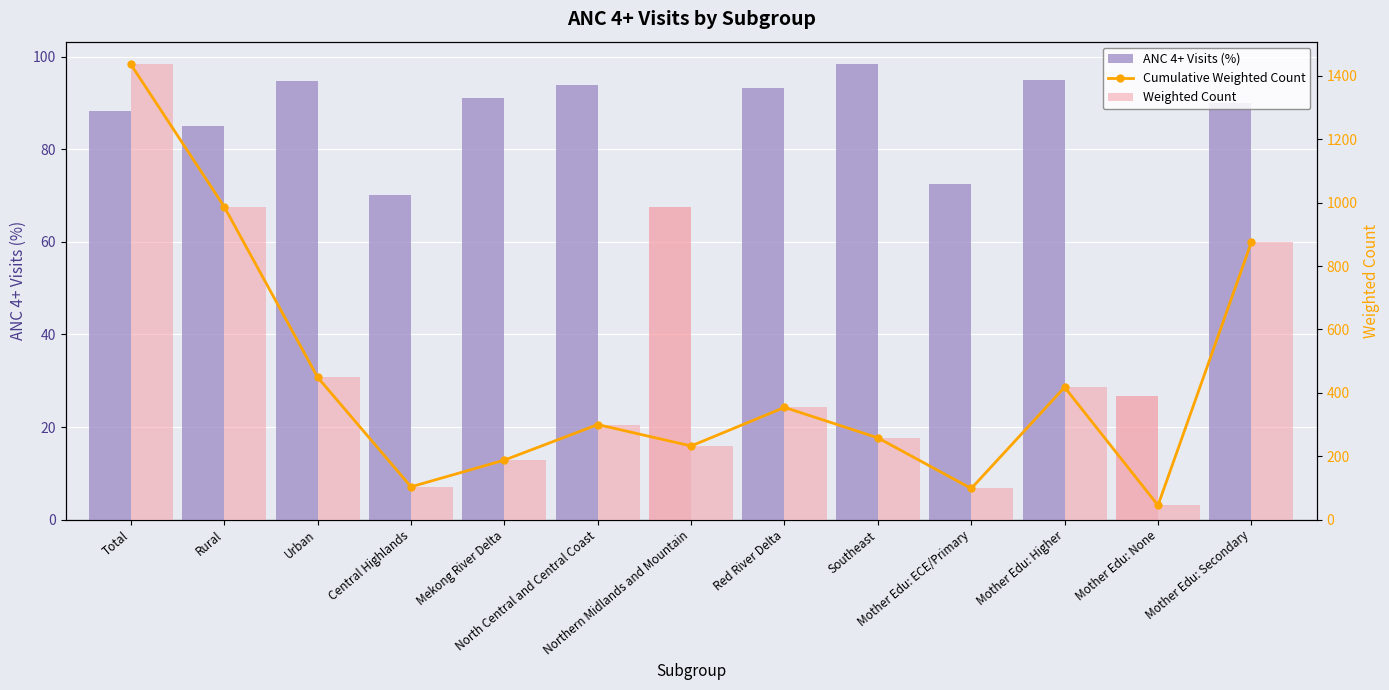

What are all the series names shown in the legend?

ANC 4+ Visits (%), Cumulative Weighted Count, Weighted Count